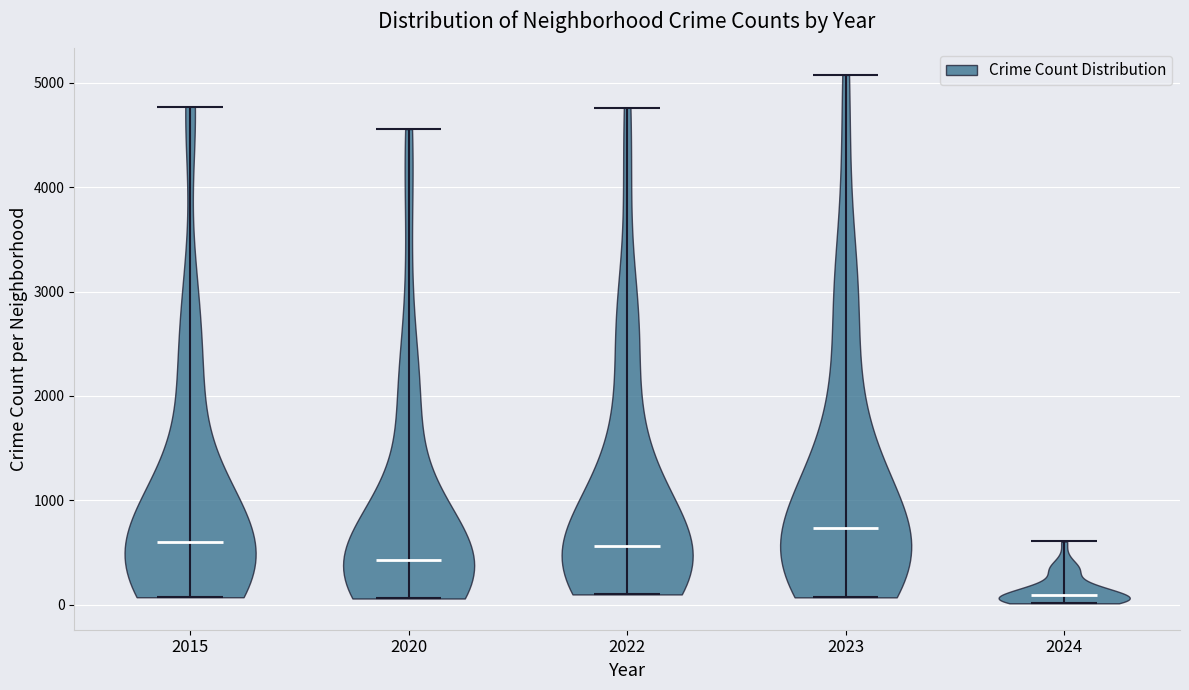

Which violin has the highest median line?

2023